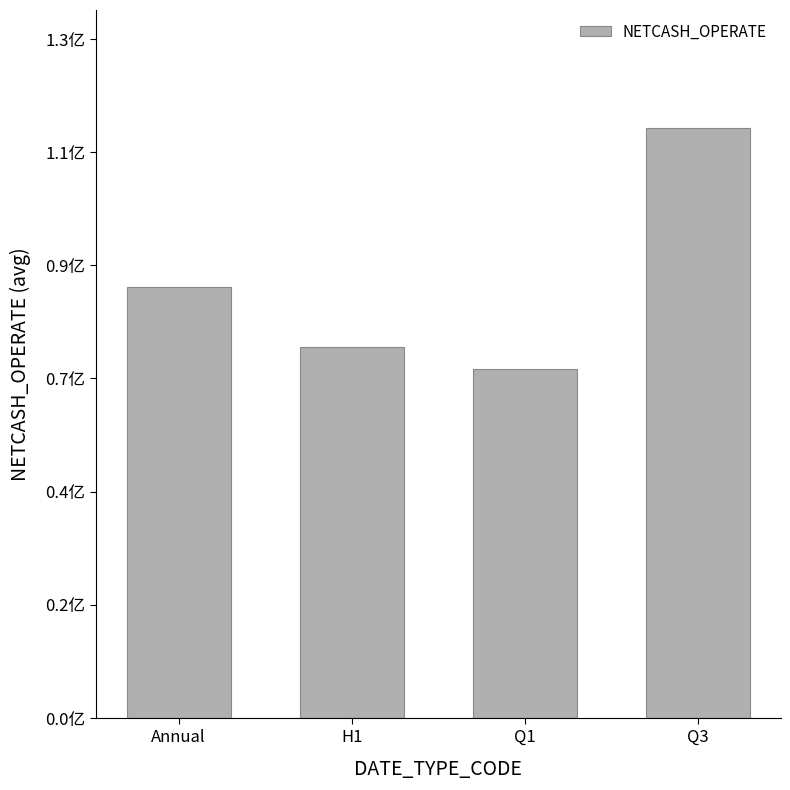

Are the bars horizontal?

No